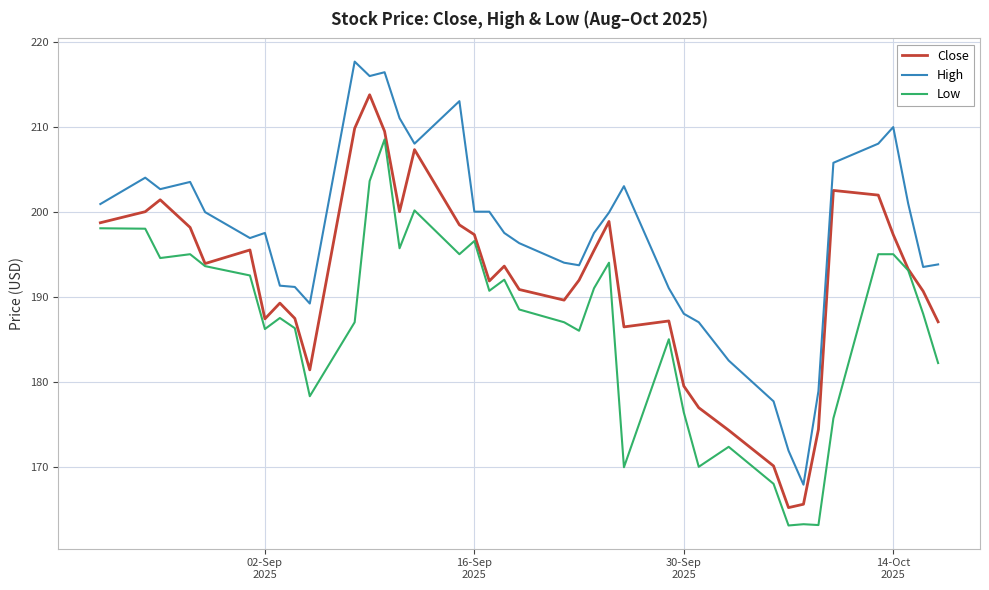

True or false: High and Low intersect in this chart.

False